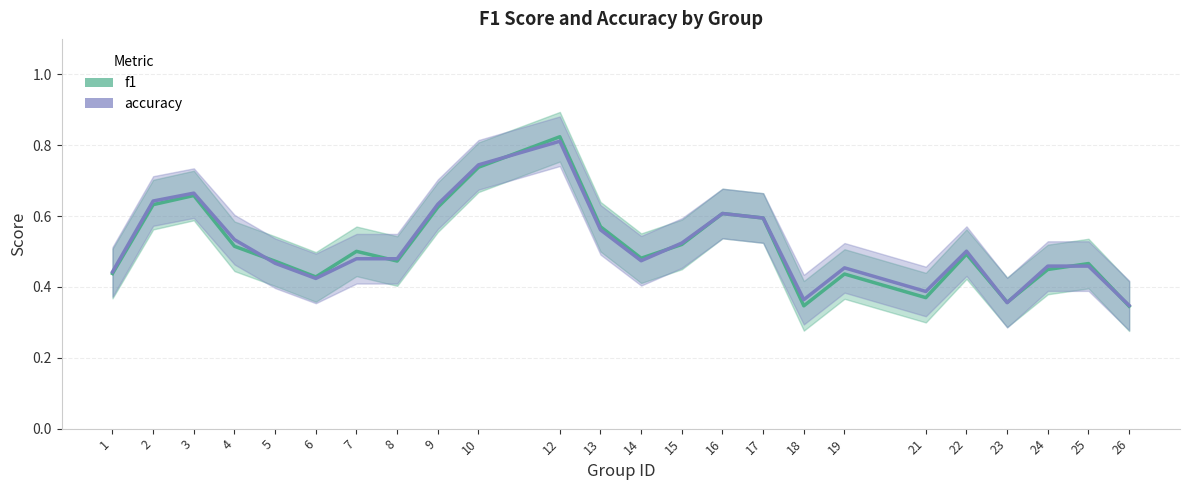

Which series has the largest total across all categories?

accuracy